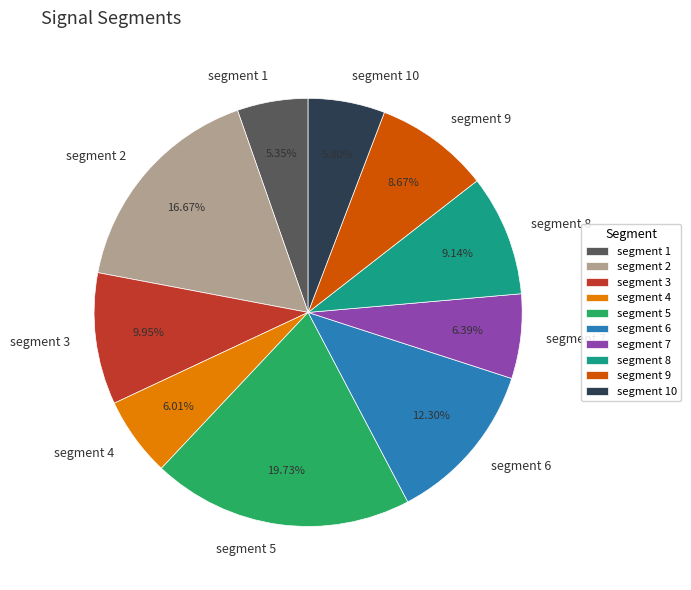

What percentage is NOT represented by segment 3?

90.1%